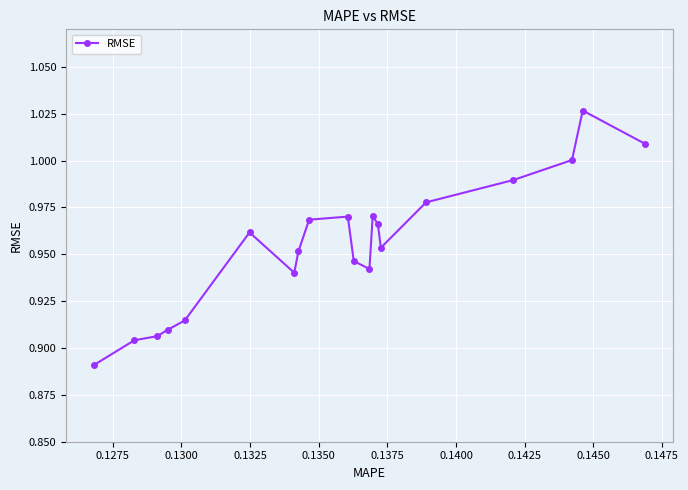

How many interior local valleys (lower than both neighbors) does the data have?

3